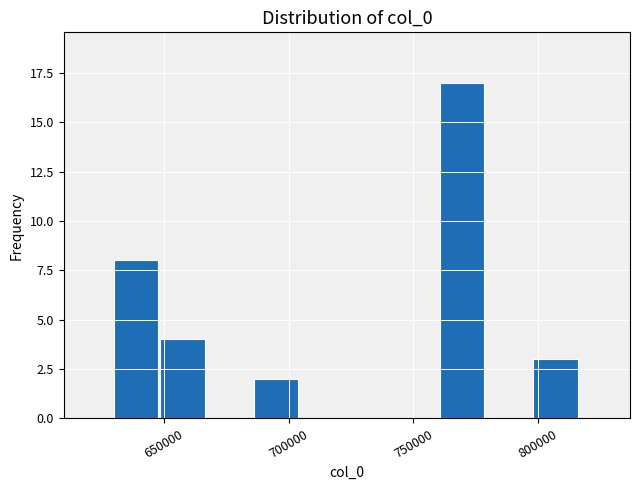

Read against the x-axis, roughly where is the centre of the tallest bar?

770000